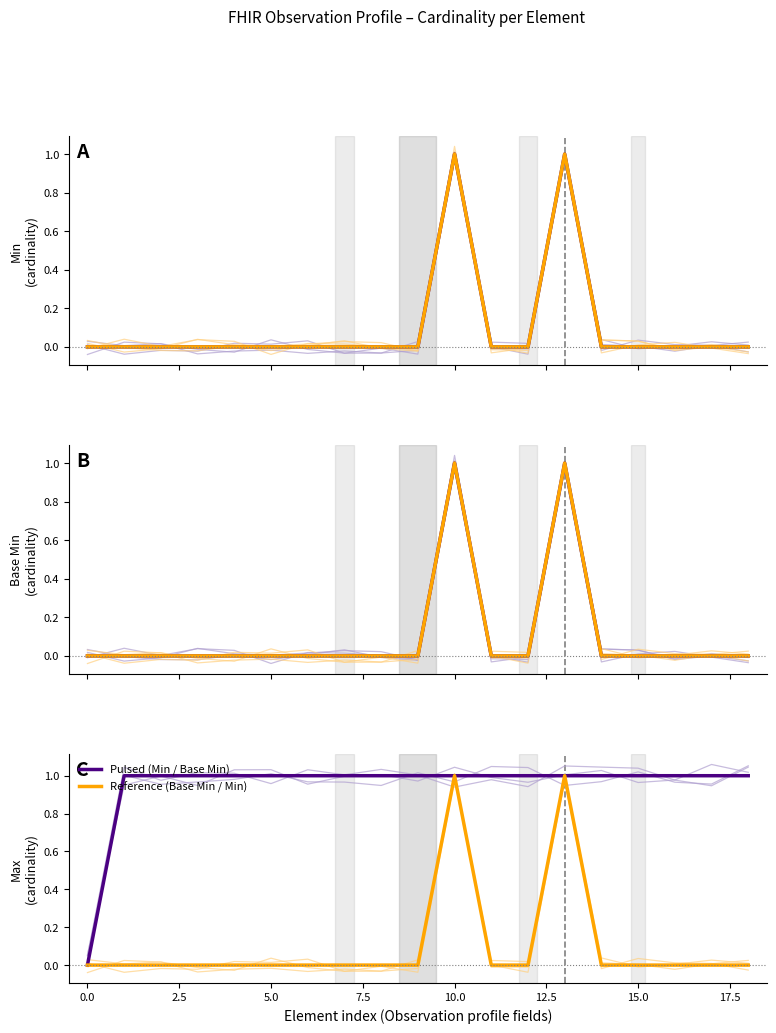

Where is the first local maximum for Pulsed (Min)?

10